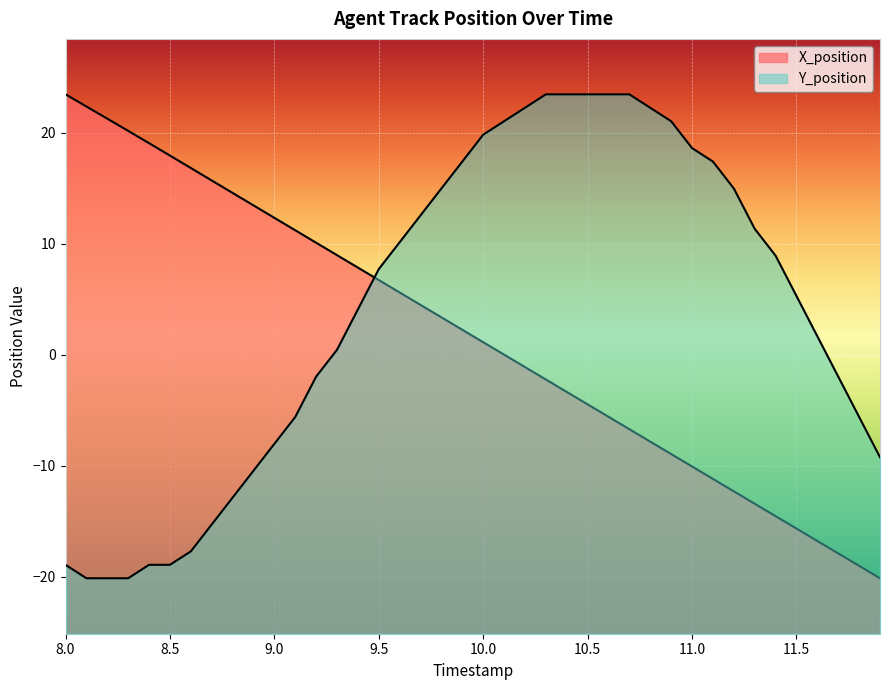

True or false: X_position has more than 2 interior local peaks.

False